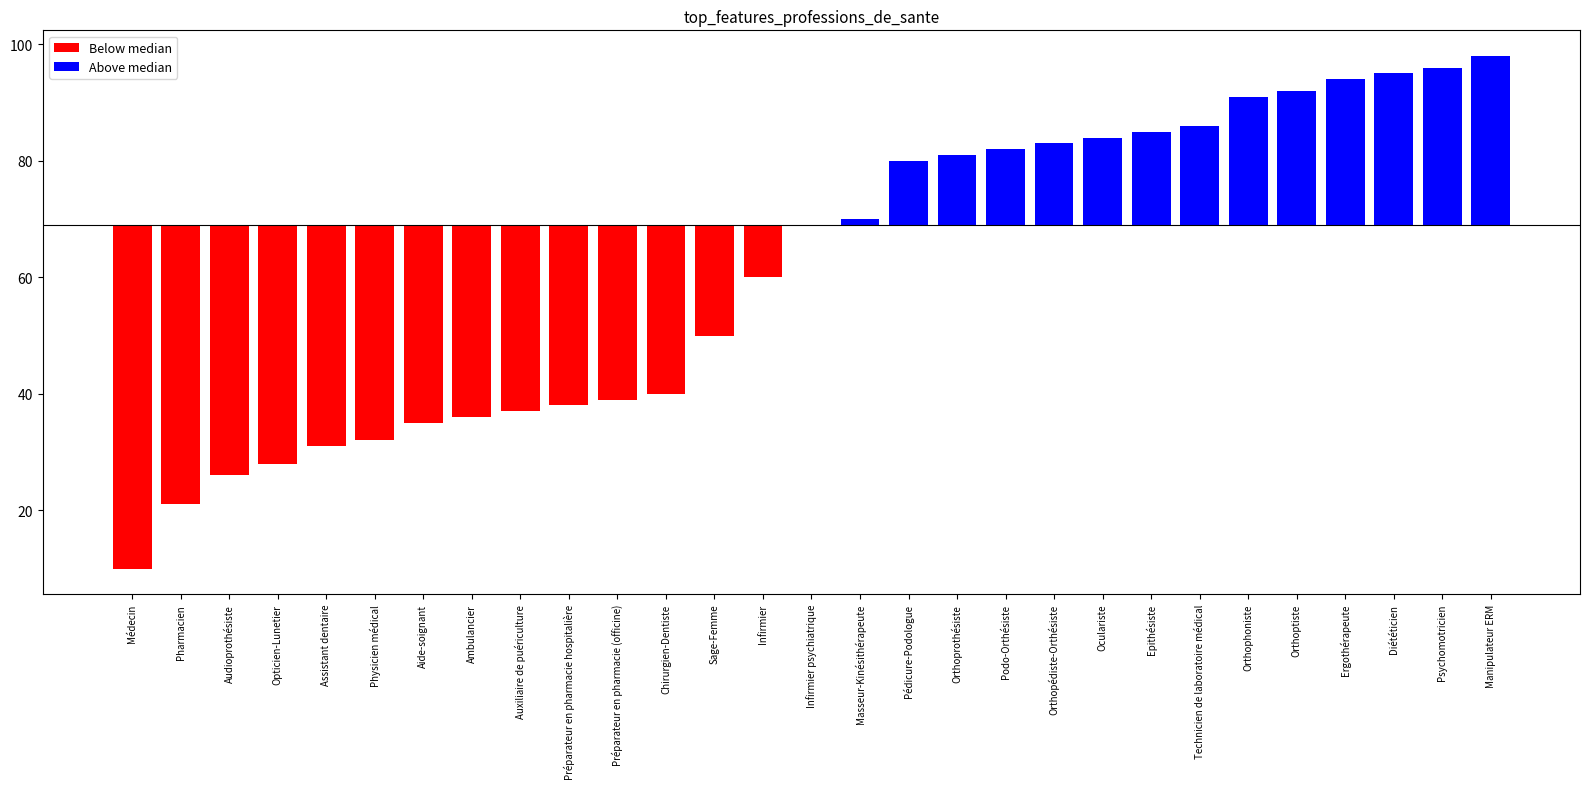

List the labels in order of value, smallest first.

Médecin, Pharmacien, Audioprothésiste, Opticien-Lunetier, Assistant dentaire, Physicien médical, Aide-soignant, Ambulancier, Auxiliaire de puériculture, Préparateur en pharmacie hospitalière, Préparateur en pharmacie (officine), Chirurgien-Dentiste, Sage-Femme, Infirmier, Infirmier psychiatrique, Masseur-Kinésithérapeute, Pédicure-Podologue, Orthoprothésiste, Podo-Orthésiste, Orthopédiste-Orthésiste, Oculariste, Epithésiste, Technicien de laboratoire médical, Orthophoniste, Orthoptiste, Ergothérapeute, Diététicien, Psychomotricien, Manipulateur ERM